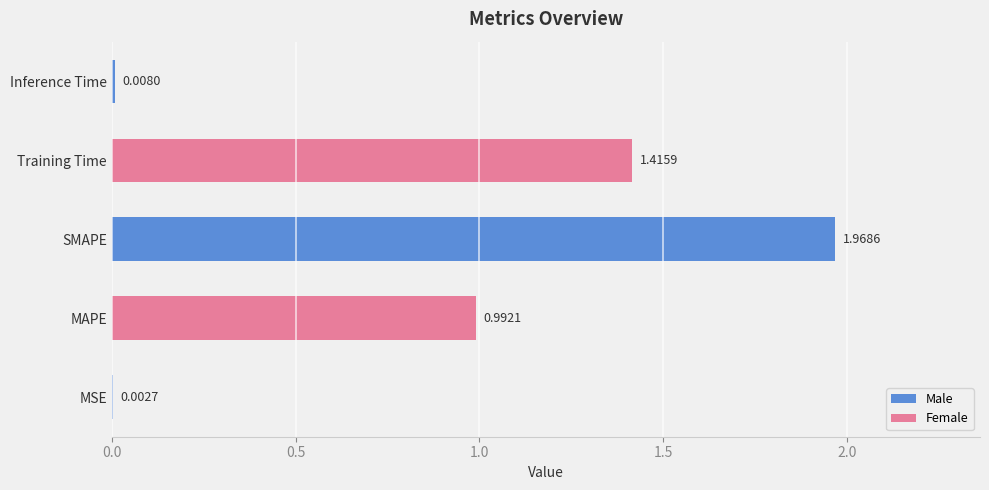

At which label is the value closest to 0?

MSE